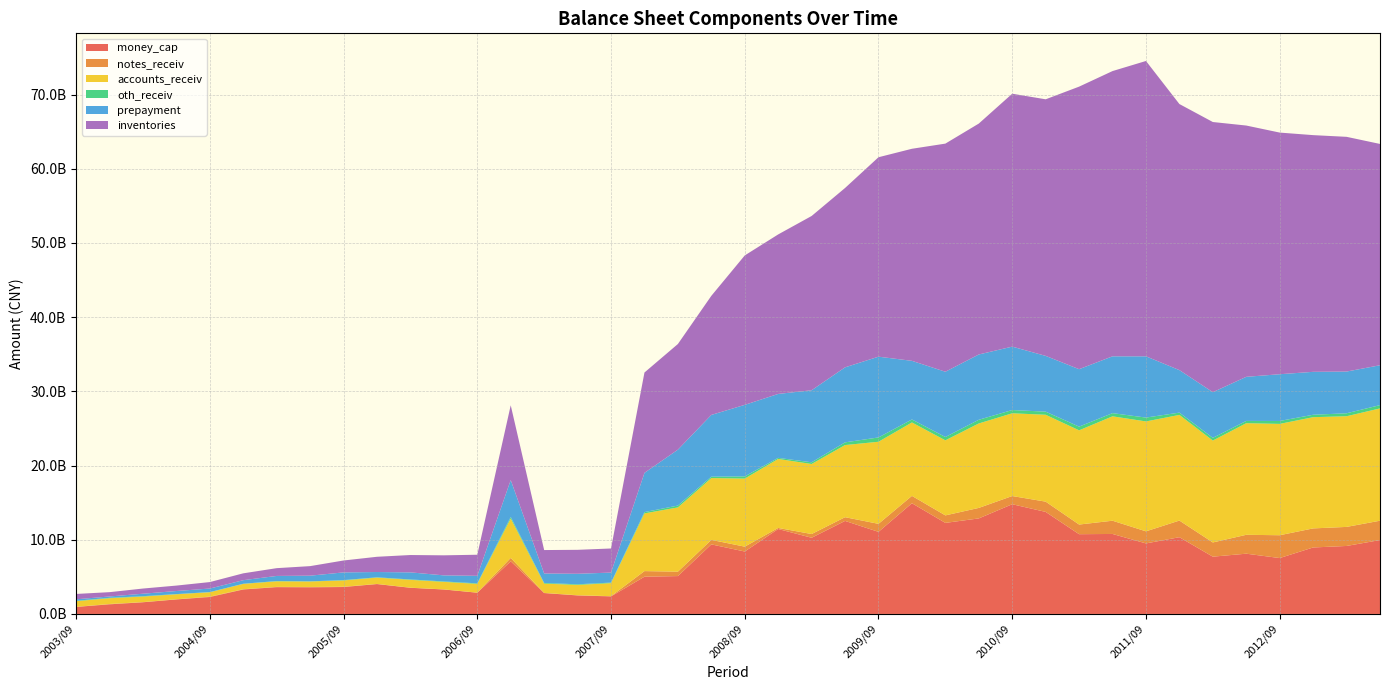

Reading left to right, transcribe all the data shown in this chart.

money_cap: 20030930=944756778.1	20031231=1297677203.3	20040331=1574497592.6	20040630=1957231544.8	20040930=2285131005.6	20041231=3297846004.3	20050331=3613311774.6	20050630=3588438786.8	20050930=3630589878.6	20051231=4027493299.3	20060331=3525480171.7	20060630=3296972432.2	20060930=2863601021.3	20061231=7097857636.2	20070331=2817487543.6	20070630=2493830315.1	20070930=2367398527.4	20071231=5020270063.6	20080331=5105240811.3	20080630=9376609234.8	20080930=8415496725.9	20081231=11449415976.0	20090331=10268793365.8	20090630=12539259901.6	20090930=11065485469.4	20091231=14925127755.2	20100331=12273020944.0	20100630=12876470989.1	20100930=14788807102.9	20101231=13754295282.2	20110331=10750195914.4	20110630=10781947568.5	20110930=9506339268.3	20111231=10345027829.1	20120331=7721637347.2	20120630=8122669252.1	20120930=7534074055.7	20121231=8960708524.6	20130331=9163983680.7	20130630=9958637548.0
notes_receiv: 20030930=12570422.2	20031231=46961000.0	20040331=22850000.0	20040630=22772008.0	20040930=51166328.1	20041231=35923636.5	20050331=35555878.0	20050630=47132480.0	20050930=36176772.5	20051231=18629152.0	20060331=14680801.0	20060630=10572279.0	20060930=6374836.3	20061231=454768717.7	20070331=15815000.0	20070630=28179052.3	20070930=29171982.5	20071231=755264420.9	20080331=595485083.7	20080630=604736344.6	20080930=654562479.1	20081231=143350254.5	20090331=502184800.4	20090630=500840683.1	20090930=1079424114.1	20091231=986983300.0	20100331=1011006835.3	20100630=1414660988.8	20100930=1103742128.2	20101231=1381939792.4	20110331=1299330523.5	20110630=1784135004.3	20110930=1629214554.1	20111231=2240345399.3	20120331=1914993778.7	20120630=2544753785.2	20120930=3076269155.6	20121231=2568756924.9	20130331=2567579698.1	20130630=2607164297.5
accounts_receiv: 20030930=764170335.3	20031231=775239494.2	20040331=743961274.3	20040630=671978781.2	20040930=589568463.1	20041231=718272188.4	20050331=748047464.3	20050630=740366188.4	20050930=850166499.4	20051231=852384702.8	20060331=1056979094.5	20060630=1015128750.4	20060930=1183682166.6	20061231=5311719480.7	20070331=1255391419.5	20070630=1390813538.1	20070930=1754501183.2	20071231=7776081054.9	20080331=8660088890.1	20080630=8331897925.5	20080930=9174009854.2	20081231=9297264763.7	20090331=9438005605.9	20090630=9722255932.8	20090930=11062970165.1	20091231=9896693949.6	20100331=10114955662.6	20100630=11382676936.0	20100930=11152073957.0	20101231=11708888636.3	20110331=12697259463.7	20110630=14068628761.5	20110930=14811116297.9	20111231=14240086148.7	20120331=13731857409.7	20120630=15042306050.1	20120930=15004987189.5	20121231=14991233562.3	20130331=14915782428.5	20130630=15136371229.1
oth_receiv: 20030930=54162342.0	20031231=53709580.9	20040331=55300995.5	20040630=24690406.9	20040930=21858241.6	20041231=19077591.1	20050331=38186612.7	20050630=19535278.4	20050930=44494840.9	20051231=39532097.0	20060331=52731173.7	20060630=59138697.4	20060930=70369774.7	20061231=211056914.2	20070331=91013158.8	20070630=85241029.6	20070930=75007943.8	20071231=175838074.9	20080331=247625768.7	20080630=186526310.3	20080930=294797041.6	20081231=146838499.5	20090331=228874686.3	20090630=364141885.3	20090930=581960649.5	20091231=404424766.7	20100331=449257570.9	20100630=497948048.1	20100930=438338891.3	20101231=419729277.0	20110331=500803663.9	20110630=428644373.9	20110930=519916325.0	20111231=309264085.9	20120331=364333670.8	20120630=306755840.8	20120930=395044090.0	20121231=325693411.1	20130331=397678003.1	20130630=443540904.7
prepayment: 20030930=197767340.1	20031231=181829359.4	20040331=330021604.7	20040630=413959187.5	20040930=478599056.1	20041231=479279571.0	20050331=688766761.7	20050630=763825139.3	20050930=1039075893.6	20051231=713701300.9	20060331=953759652.1	20060630=817191996.5	20060930=1014554507.9	20061231=4969363754.5	20070331=1272905603.7	20070630=1415663228.2	20070930=1349274408.8	20071231=5285587991.1	20080331=7534870341.4	20080630=8323348472.6	20080930=9640730308.3	20081231=8615693756.7	20090331=9711324592.3	20090630=10110293978.1	20090930=10884073206.5	20091231=7900632449.2	20100331=8795491631.2	20100630=8797880124.7	20100930=8544746055.1	20101231=7515877756.3	20110331=7740386816.3	20110630=7658569064.5	20110930=8255201563.1	20111231=5728312159.4	20120331=6157525180.8	20120630=5941631286.9	20120930=6298238202.6	20121231=5784631010.5	20130331=5623111185.2	20130630=5372617550.9
inventories: 20030930=722529773.6	20031231=581337419.5	20040331=698130178.7	20040630=732985408.9	20040930=870329080.4	20041231=924440842.1	20050331=1048175463.2	20050630=1286649913.7	20050930=1605152003.4	20051231=2053892146.9	20060331=2338391378.9	20060630=2702164947.1	20060930=2842465155.2	20061231=10077549131.3	20070331=3158999405.9	20070630=3229135233.3	20070930=3248276169.0	20071231=13525874727.9	20080331=14237603792.2	20080630=16050371755.7	20080930=20139303595.2	20081231=21498320276.2	20090331=23486673901.2	20090630=24172369171.6	20090930=26878469882.1	20091231=28579424569.3	20100331=30744634342.9	20100630=31120132716.9	20100930=34086745683.8	20101231=34580411051.6	20110331=38078955191.4	20110630=38443670237.0	20110930=39803402298.8	20111231=35859918720.6	20120331=36409129736.1	20120630=33866326404.7	20120930=32567275733.3	20121231=31901091912.2	20130331=31635084463.8	20130630=29826862557.1